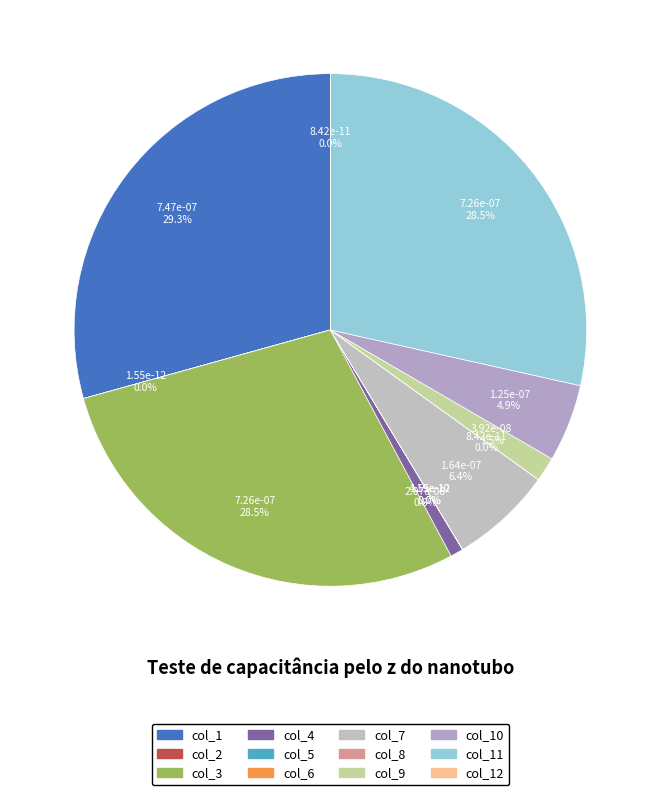

The col_12 slice represents 9% of the pie. True or false?

False